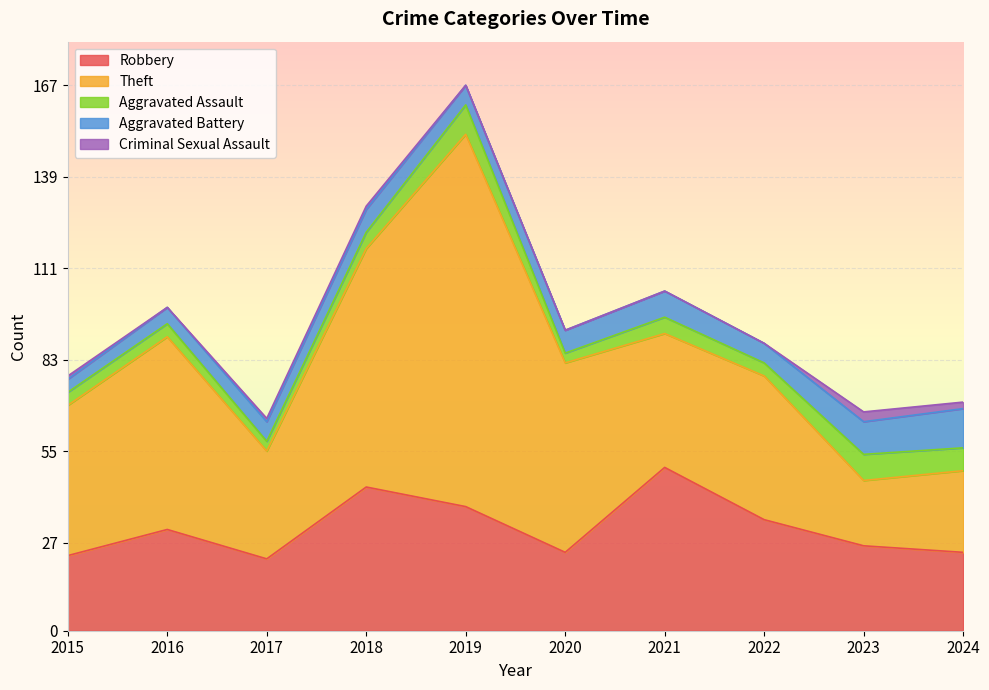

Is it true that Aggravated Battery equals 4 at 2015?

True